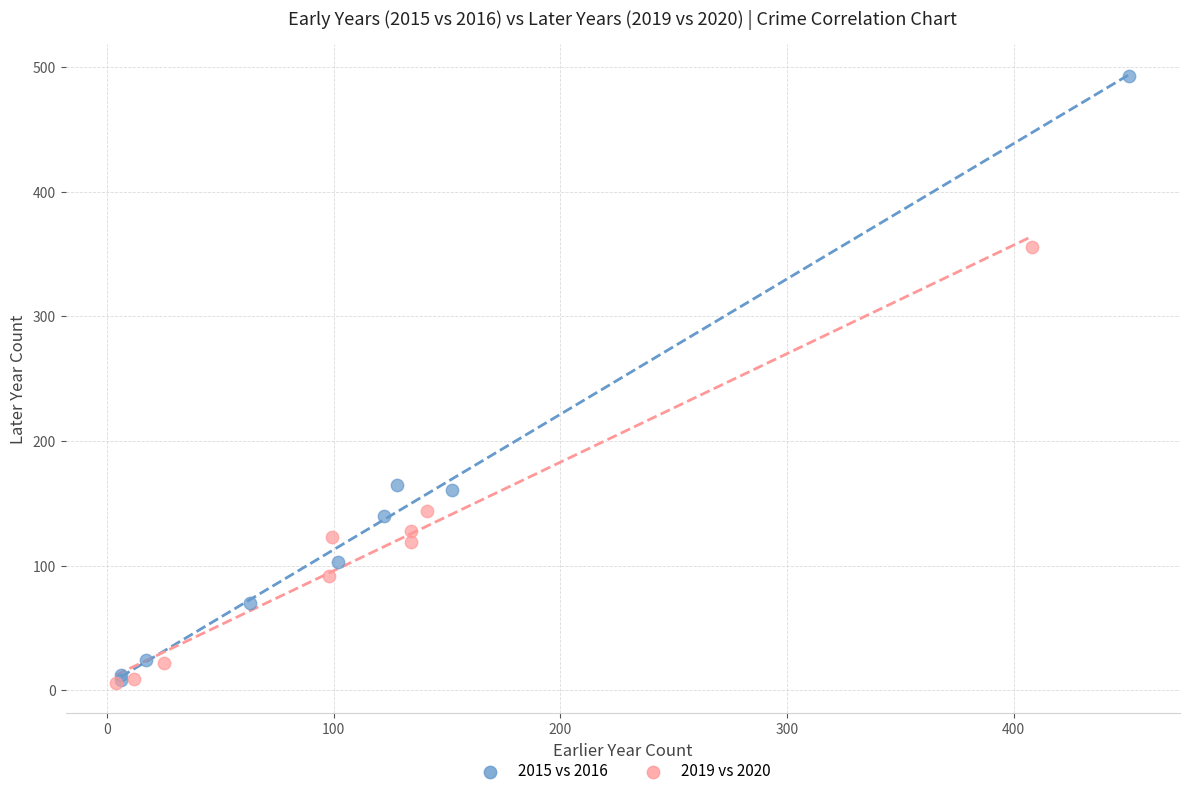

What are all the series names shown in the legend?

2015 vs 2016, 2019 vs 2020